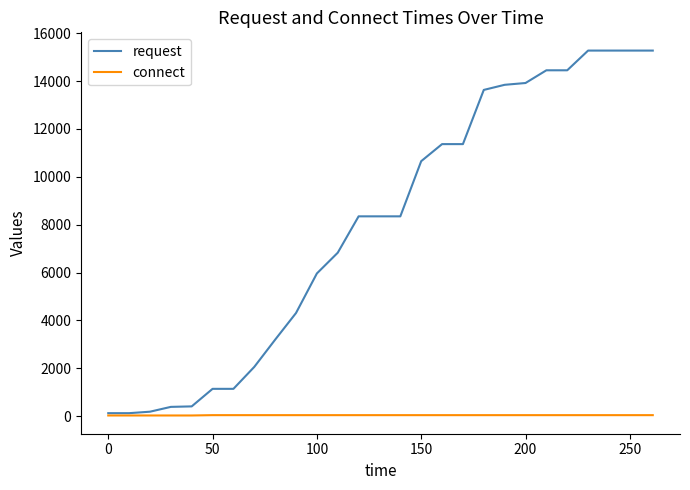

List the series in order of their peak value, highest first.

request, connect